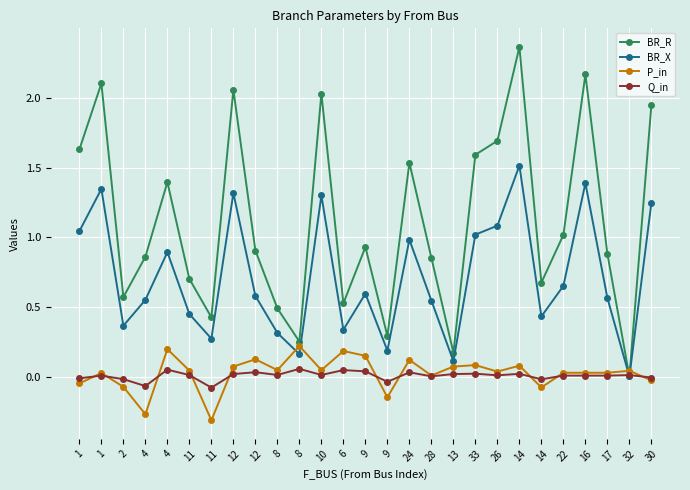

Count the number of data series in this chart.

4